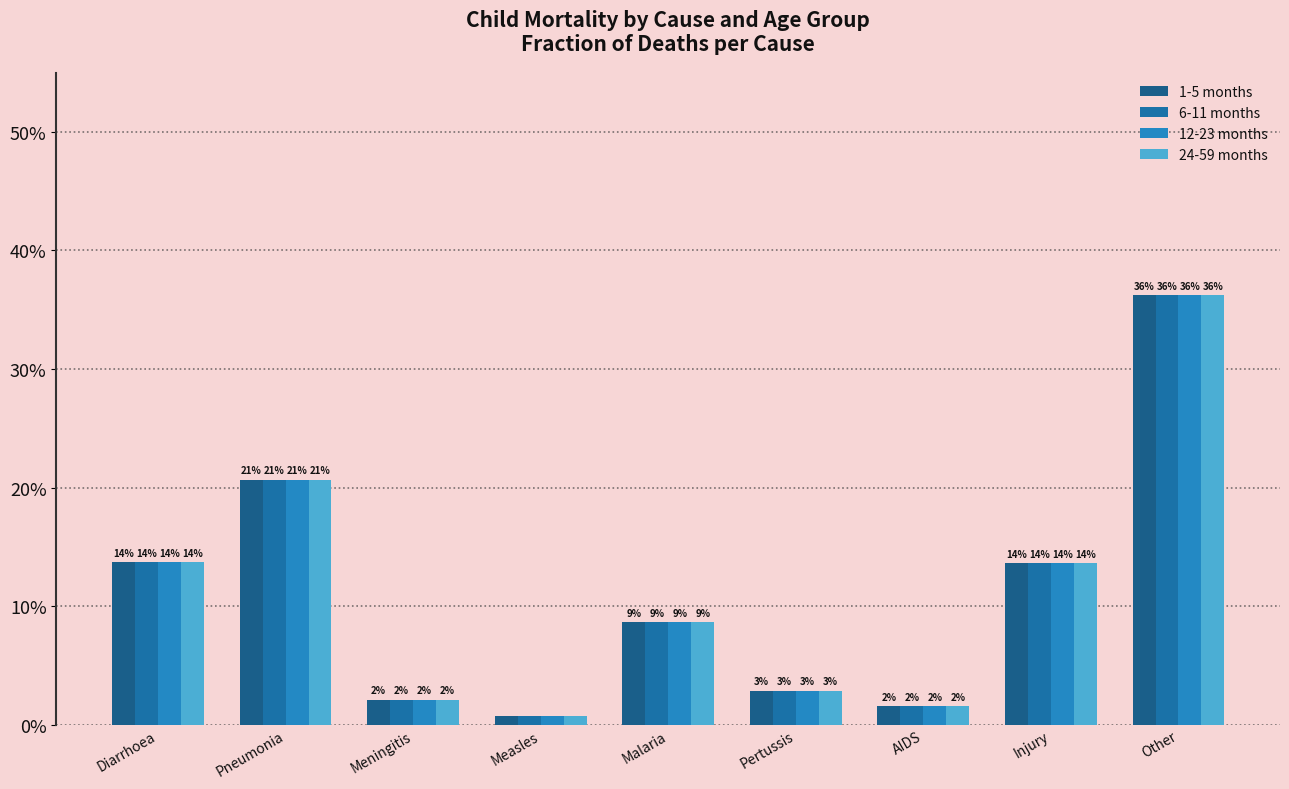

What is the average value of the 24-59 months series?

0.1